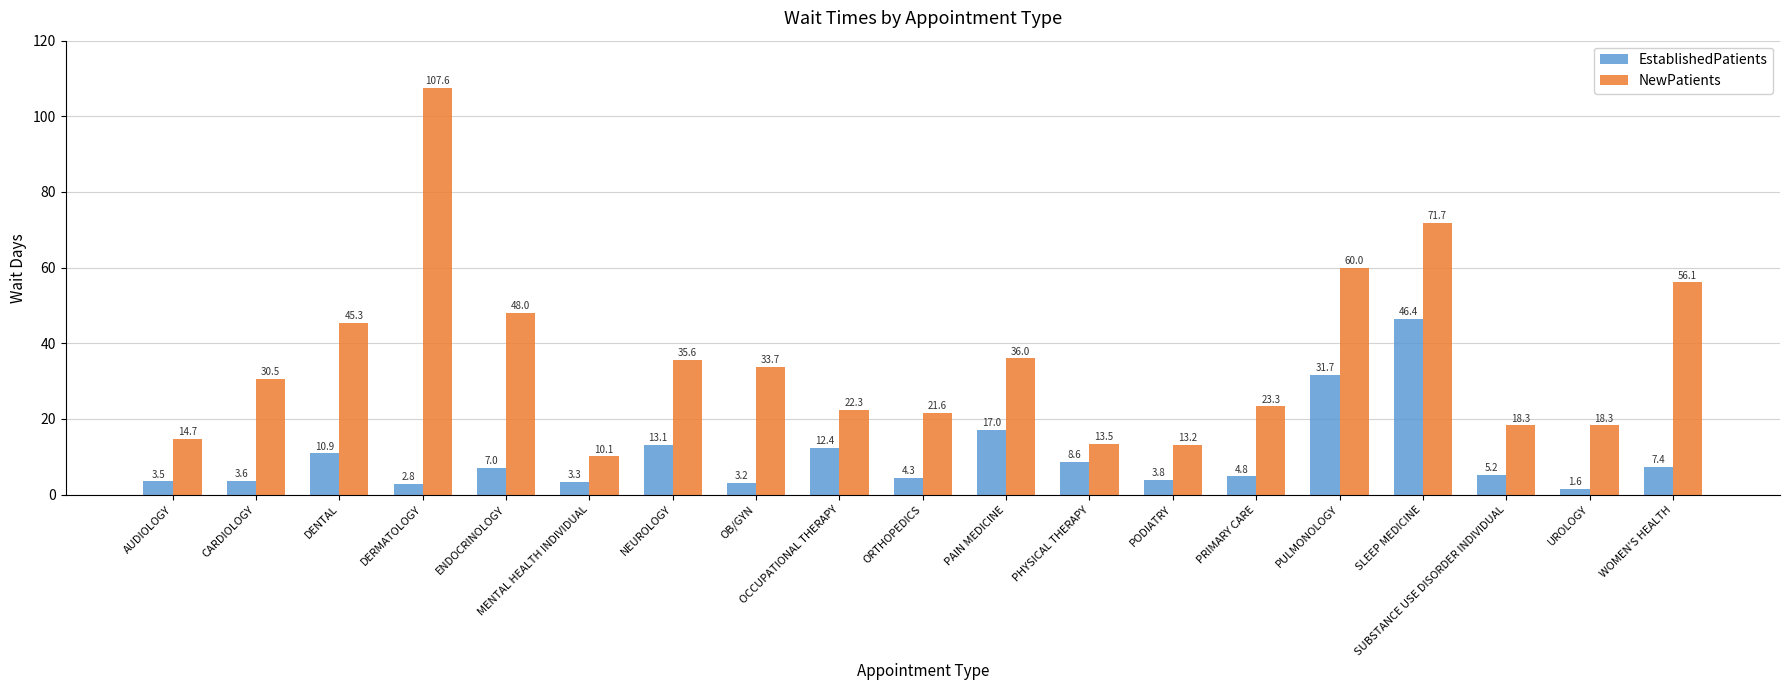

The EstablishedPatients series shows 5.2 at SUBSTANCE USE DISORDER INDIVIDUAL. True or false?

True